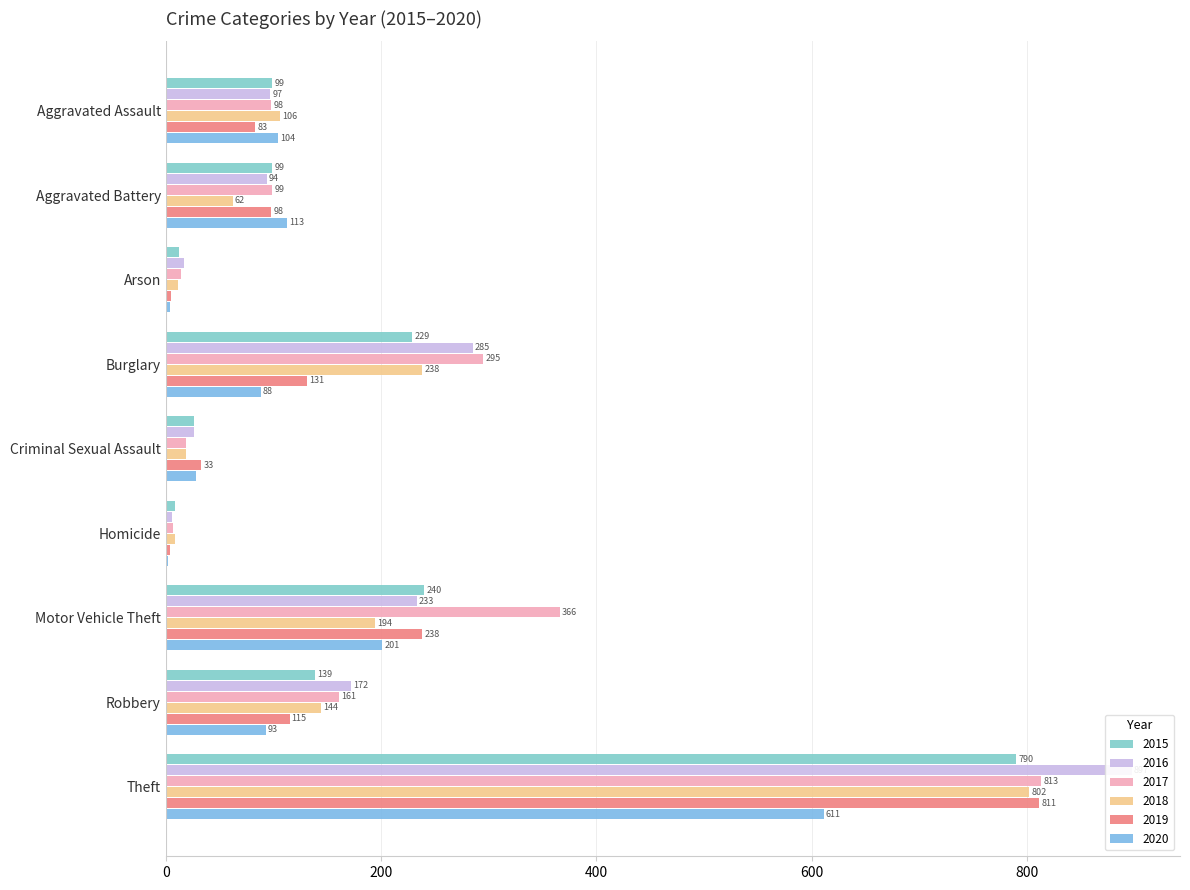

What is the maximum value for 2016?

897